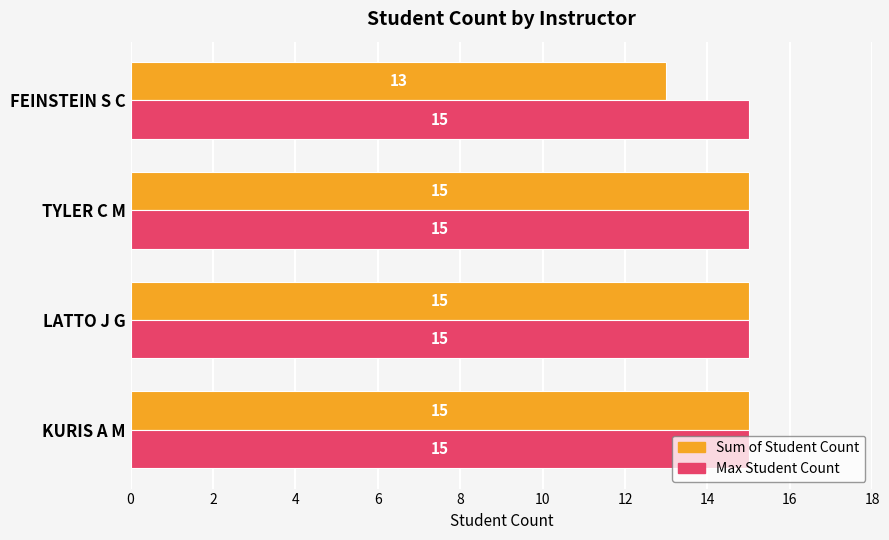

The Sum of Student Count series shows 18 at FEINSTEIN S C. True or false?

False